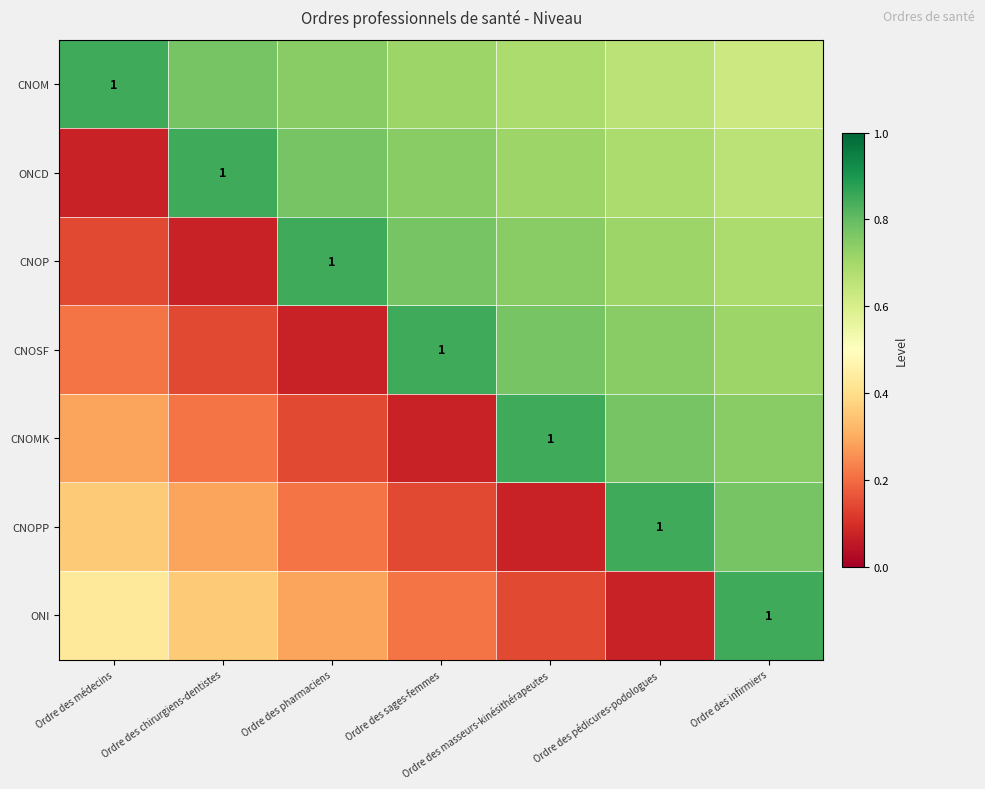

At which category is the sum across all series the highest?

Ordre des infirmiers